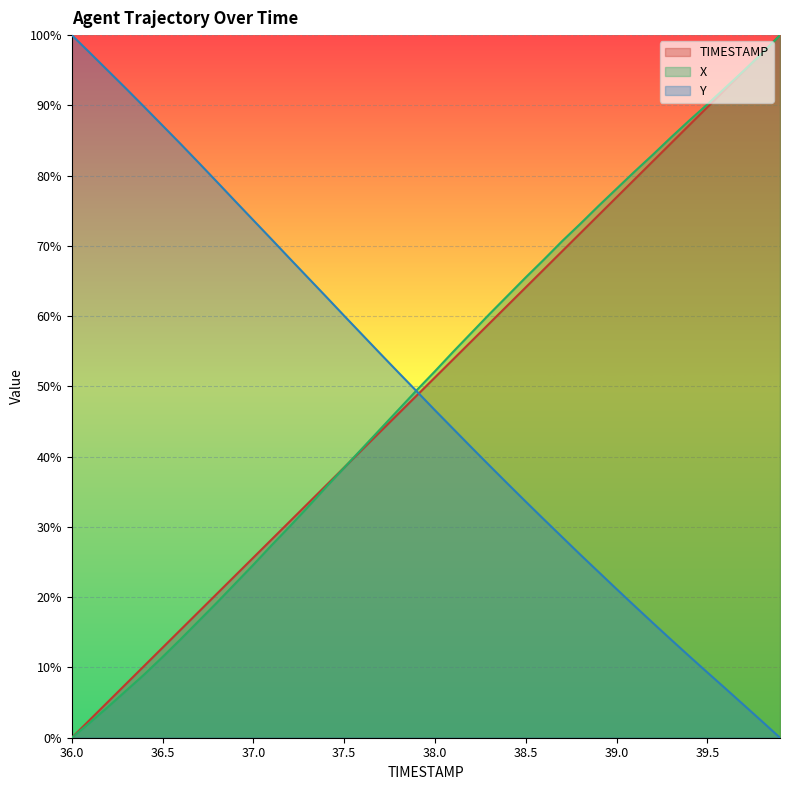

True or false: TIMESTAMP has more than 1 points higher than both neighbors.

False